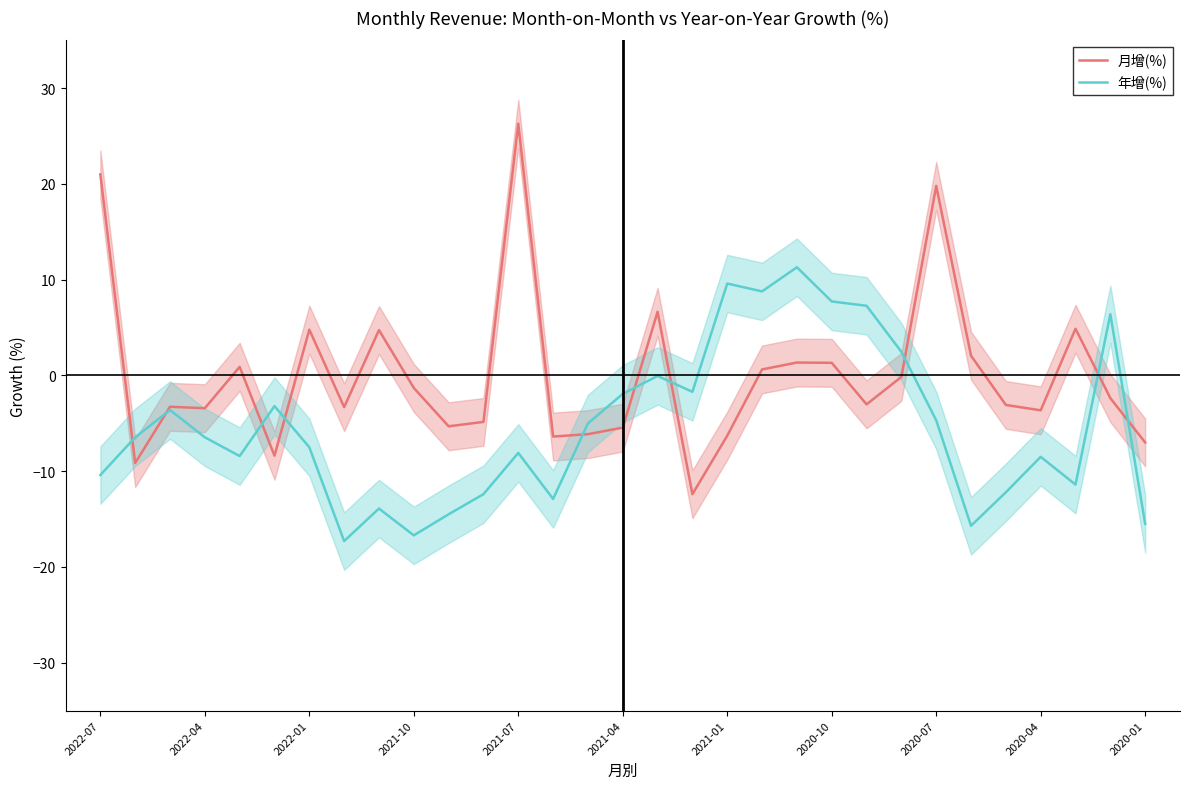

What is the smallest value displayed?

-17.3